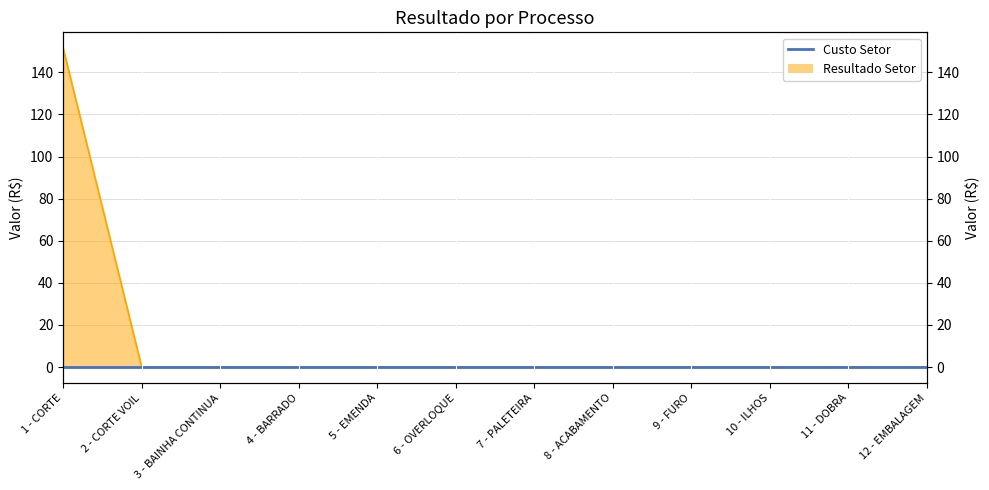

Rank the categories by value from lowest to highest.

2 - CORTE VOIL, 3 - BAINHA CONTINUA, 4 - BARRADO, 5 - EMENDA, 6 - OVERLOQUE, 7 - PALETEIRA, 8 - ACABAMENTO, 9 - FURO, 10 - ILHOS, 11 - DOBRA, 12 - EMBALAGEM, 1 - CORTE